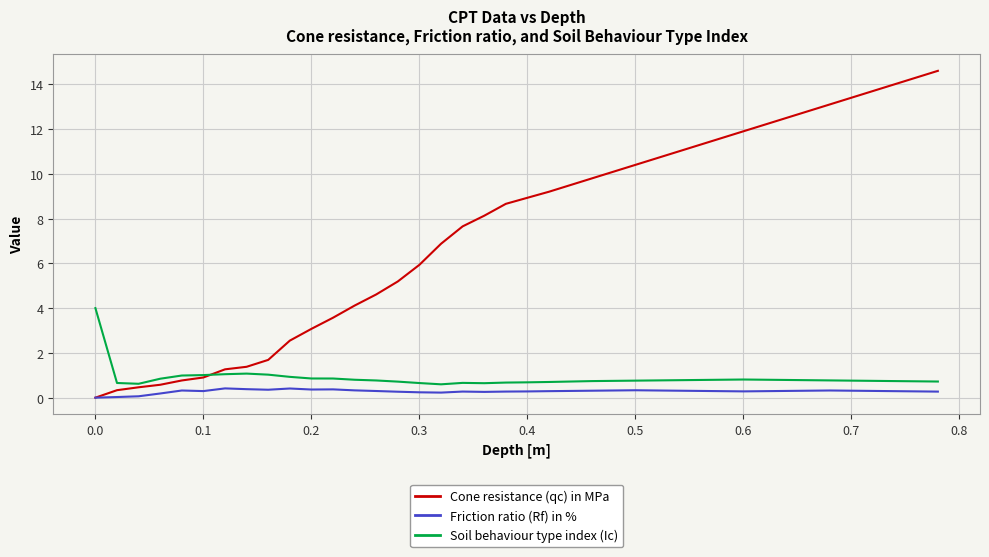

Which series ends up on top after the final intersection of Cone resistance (qc) in MPa and Friction ratio (Rf) in %?

Cone resistance (qc) in MPa